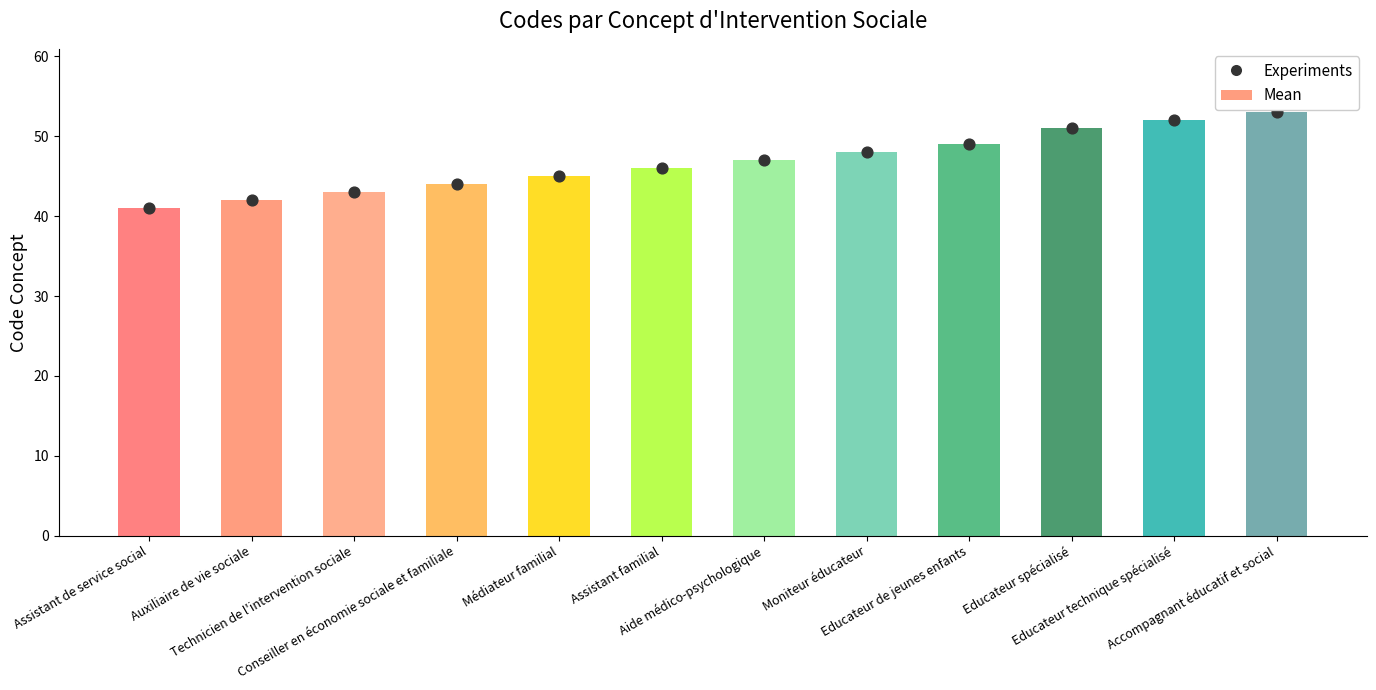

What is the change in value from Moniteur éducateur to Educateur de jeunes enfants?

+1